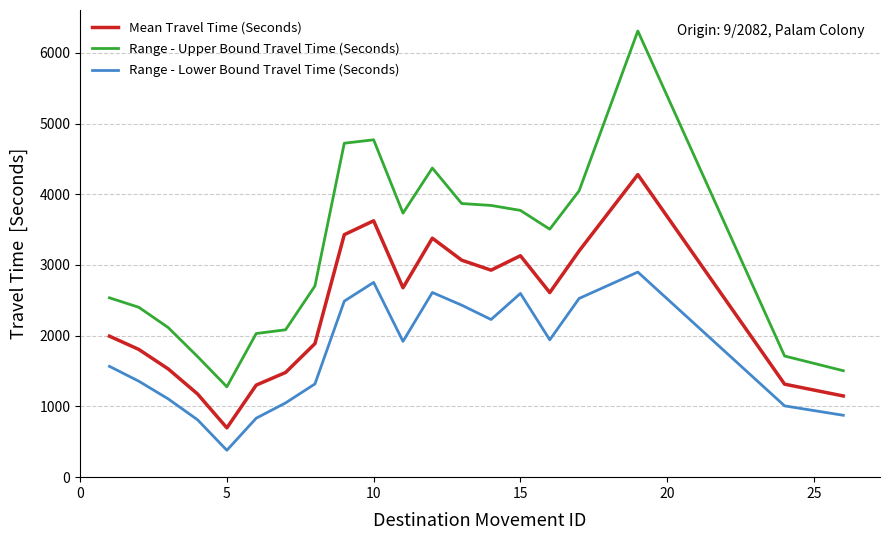

Which series has the largest total across all categories?

Range - Upper Bound Travel Time (Seconds)